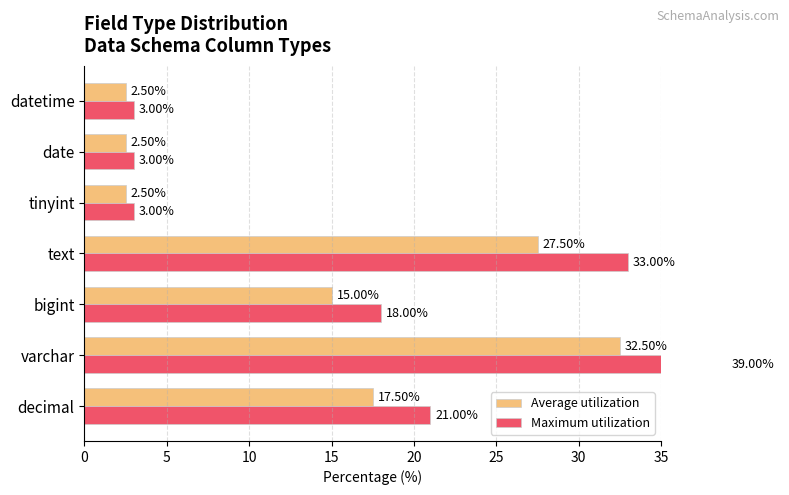

What is the difference between the maximum and minimum values in the Average utilization series?

30.0